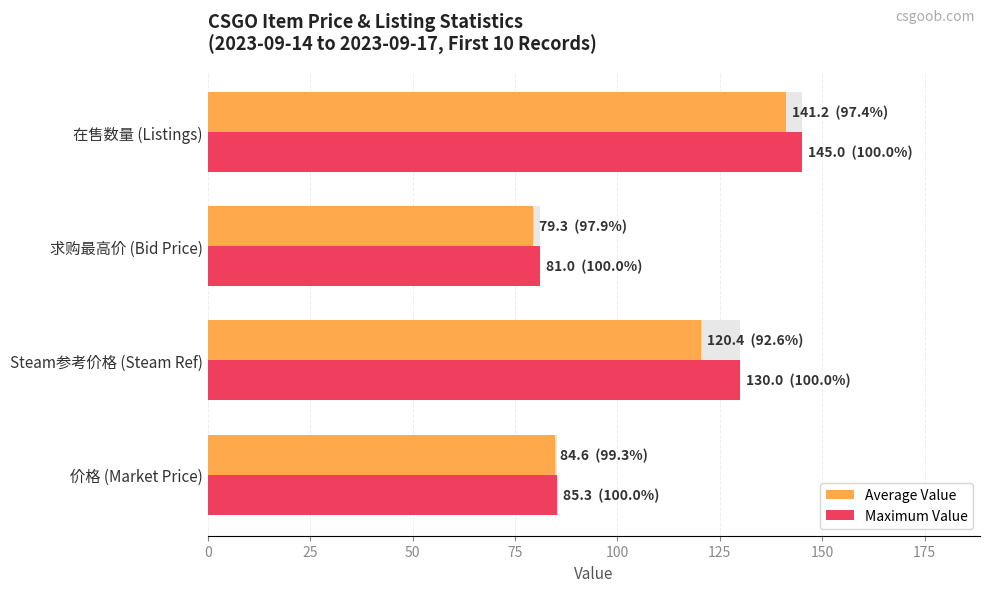

Between 价格 (Market Price) and 求购最高价 (Bid Price), which series saw the biggest shift?

Average Value